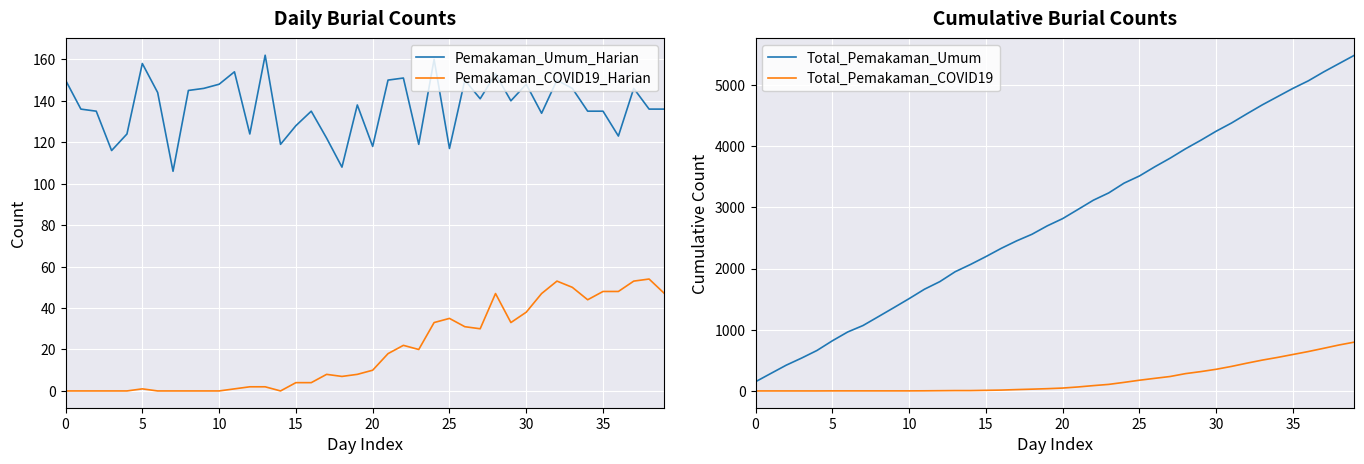

At which label is Pemakaman_COVID19_Harian closest to 27?

27